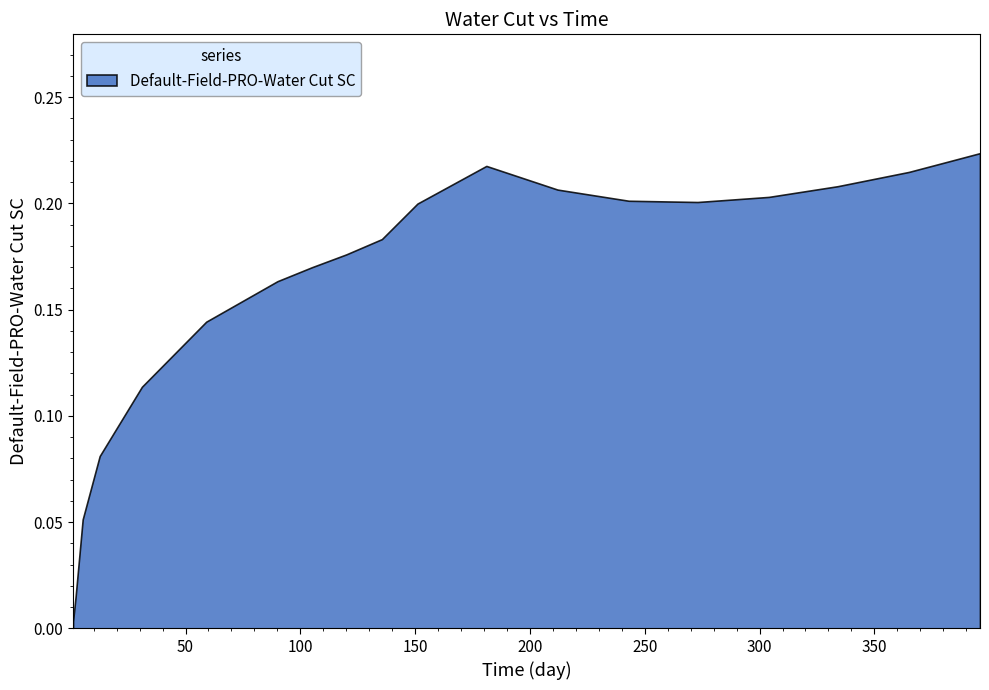

True or false: the data shows 0.1 at 12.61375.

False